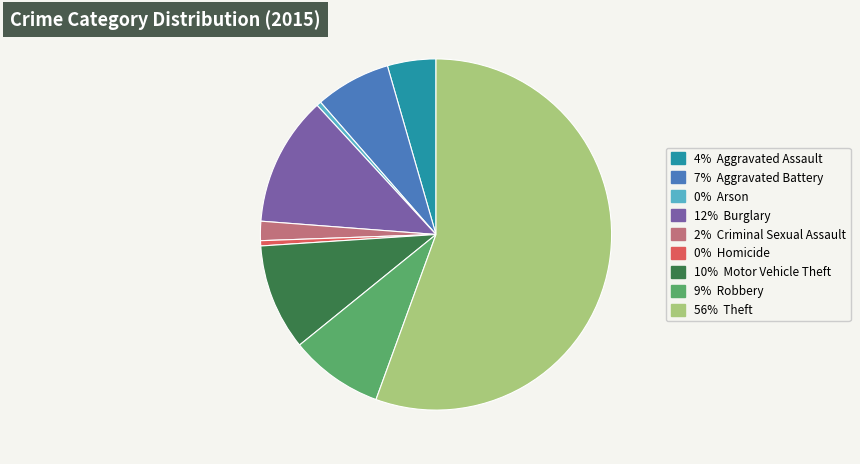

Is there any slice that represents more than half of the pie?

Yes